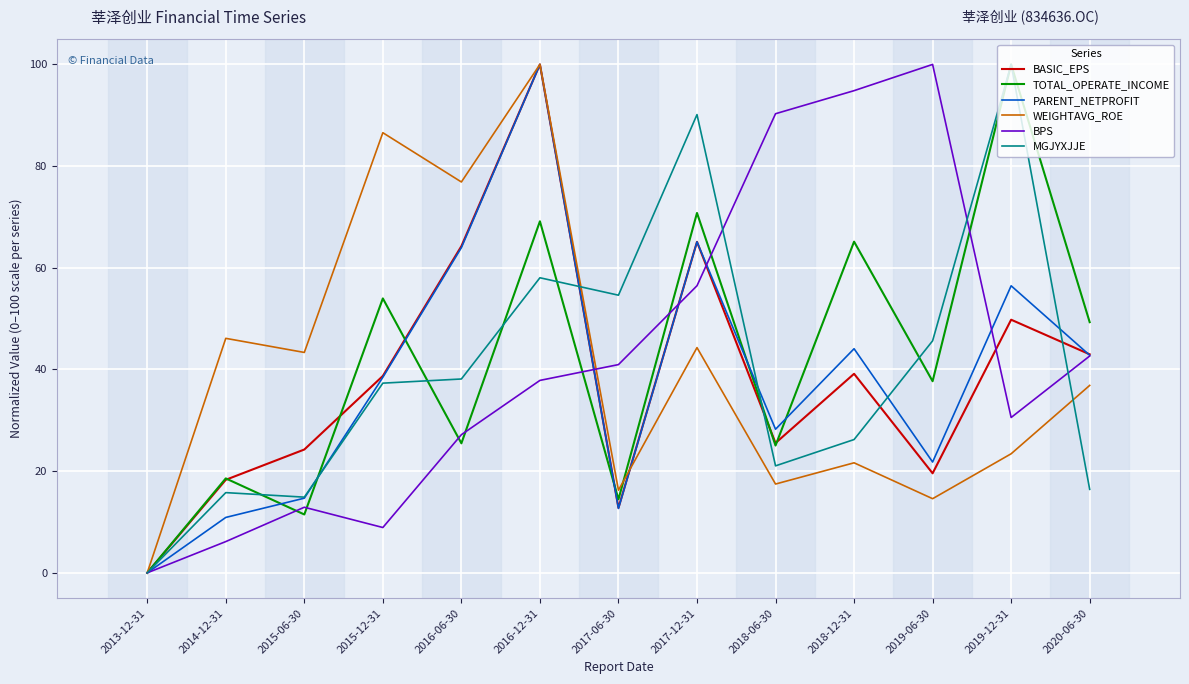

Does the chart display data point markers on the line(s)?

No